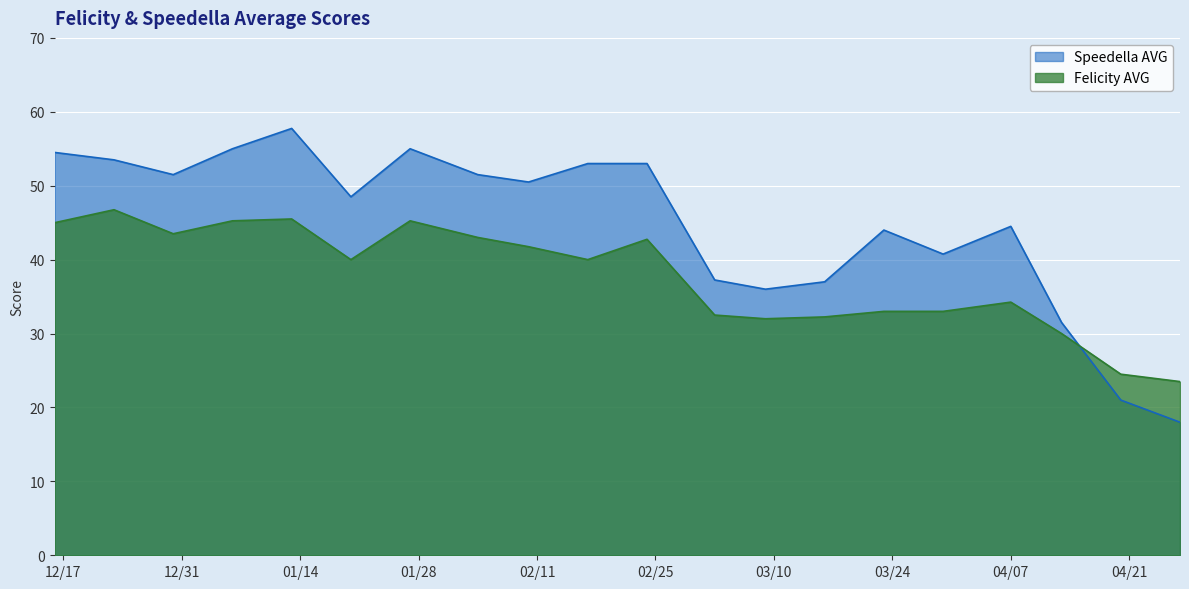

How many lines are shown in the chart?

2